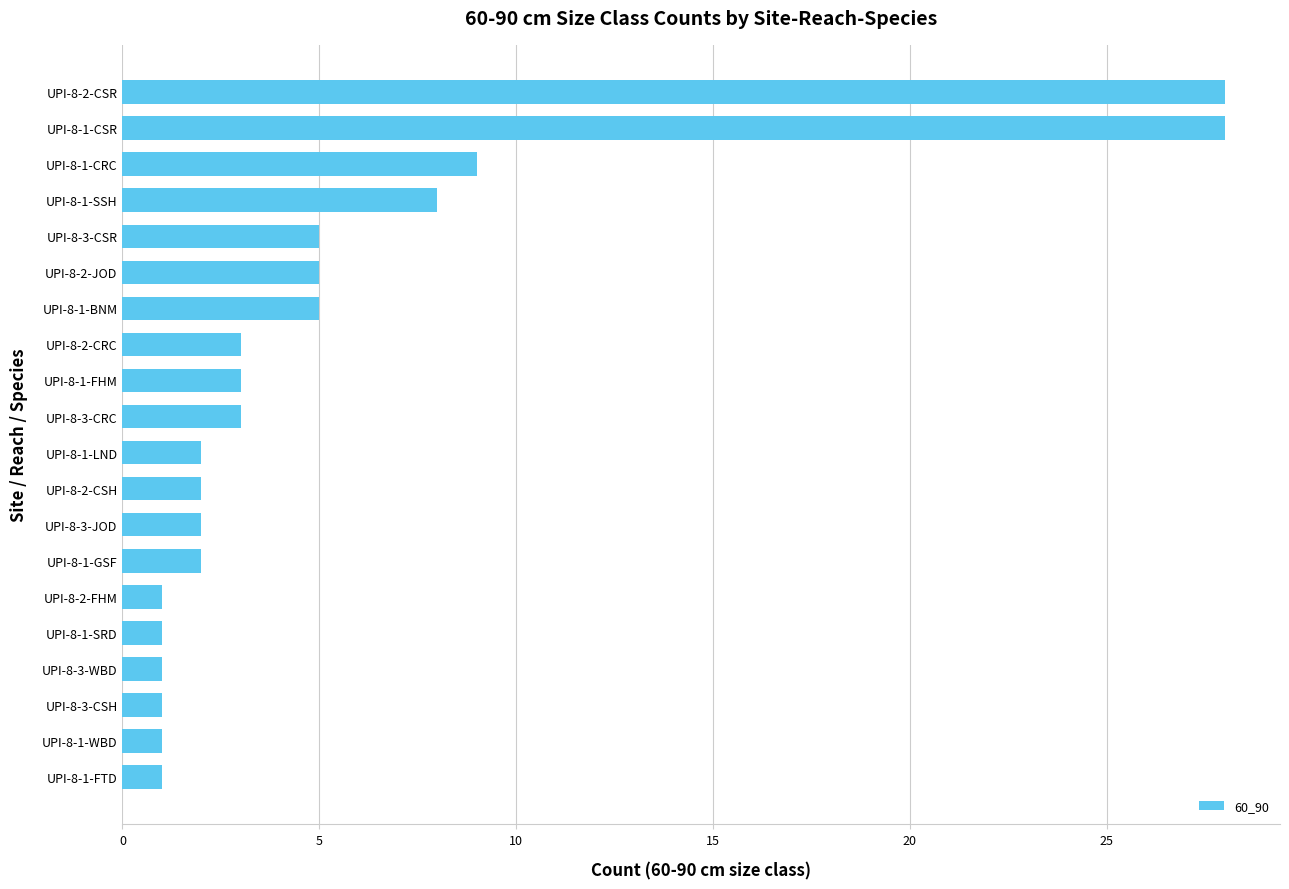

What is the sum of the values at UPI-8-3-CRC and UPI-8-3-CSH?

4